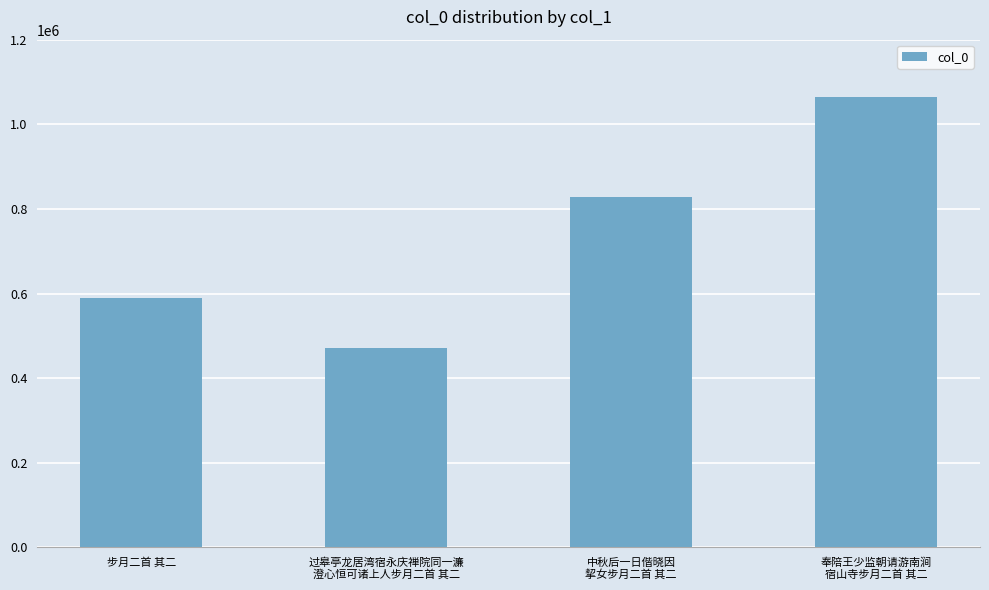

What is the difference between the maximum and minimum values?

593154